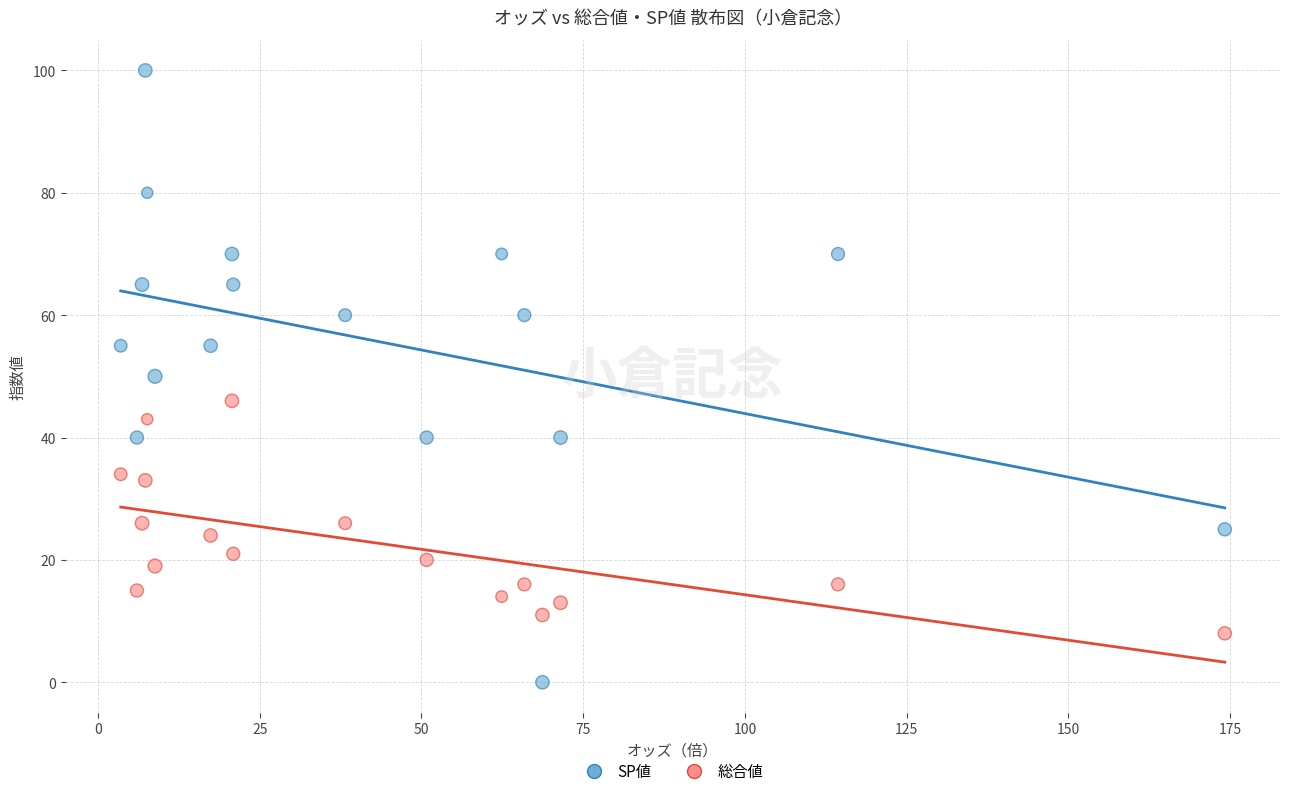

Which series contains the highest Y value?

SP値